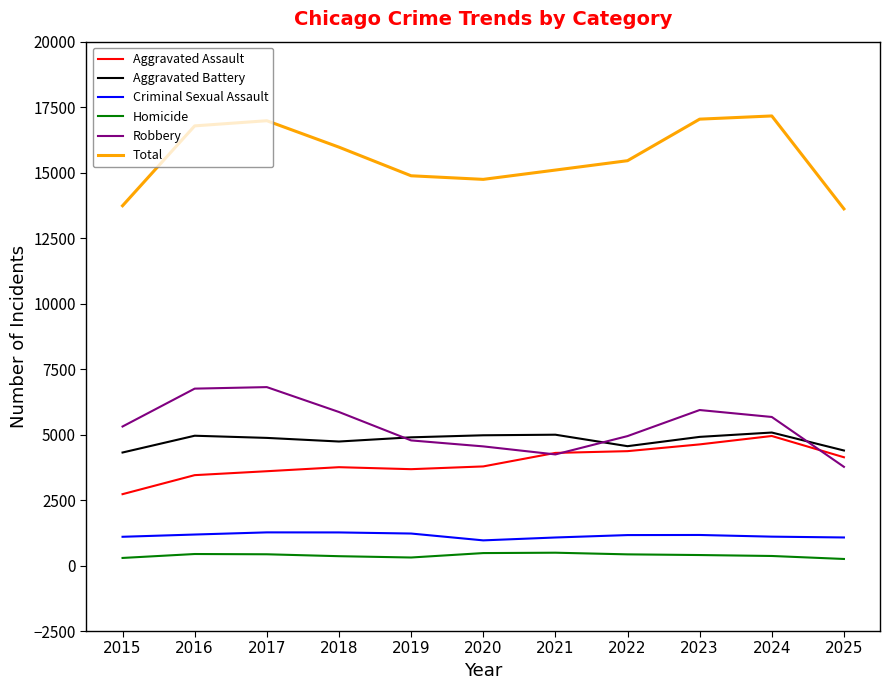

Is the value of Total at 2025 greater than the value of Homicide at 2022?

Yes